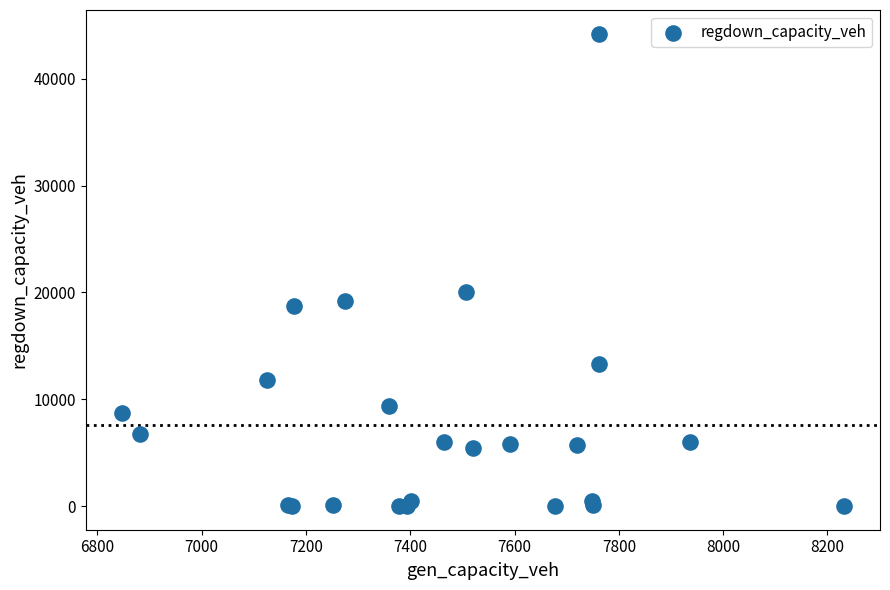

What Y value in the scatter plot is closest to 22107?

20068.8